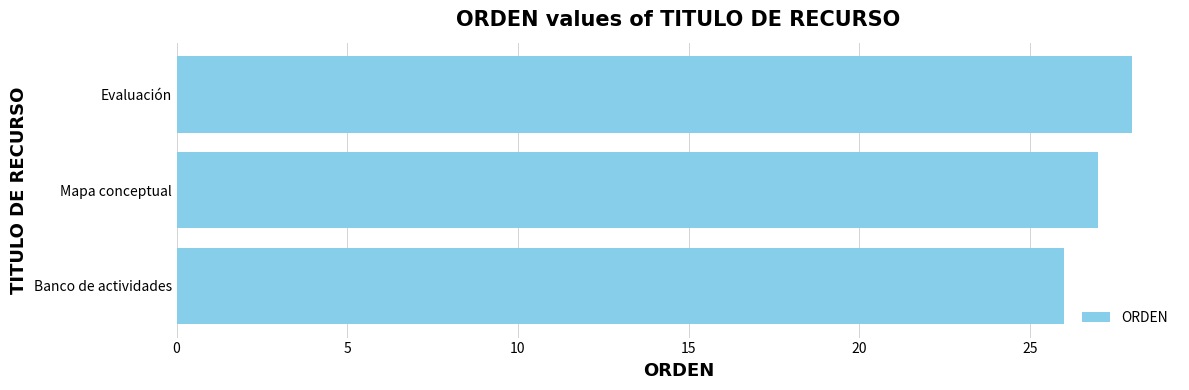

Where is the data nearest to the value 27?

Mapa conceptual